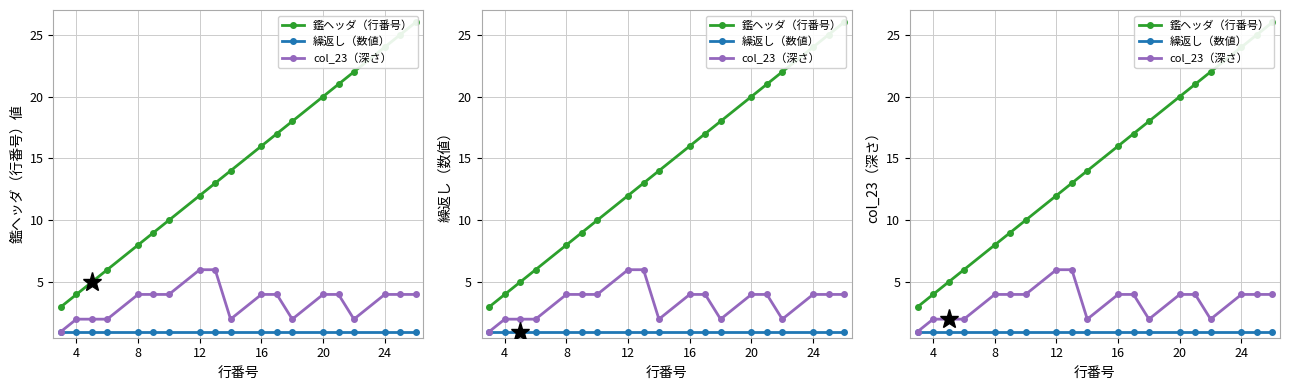

Is this an area chart (filled region under the line)?

No